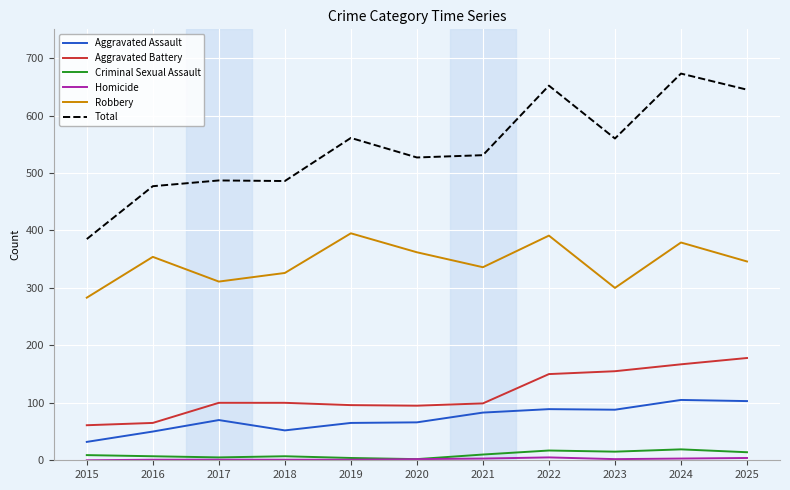

How many lines are shown in the chart?

6